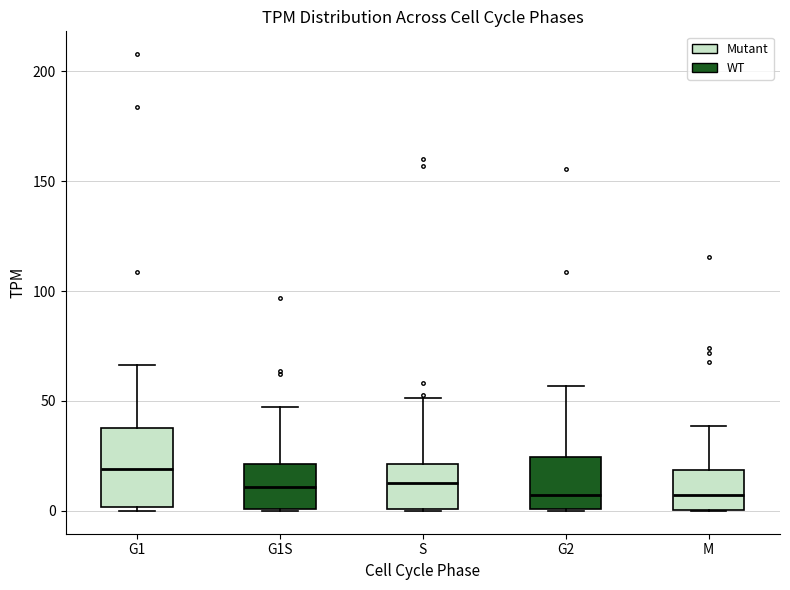

Reading left to right, transcribe this box plot: for each box, give where its median line is, the range the box spans, and where its two whiskers end, as read against the y-axis. The values are not printed on the chart, so give them approximately, as read against the axis.

G1: median 20, box 0 to 40, whiskers 0 (just below the box's lower edge) to 65
G1S: median 10, box 0 to 20, whiskers 0 to 45
S: median 15, box 0 to 20, whiskers 0 to 50
G2: median 5, box 0 to 25, whiskers 0 to 55
M: median 5, box 0 to 20, whiskers 0 to 40